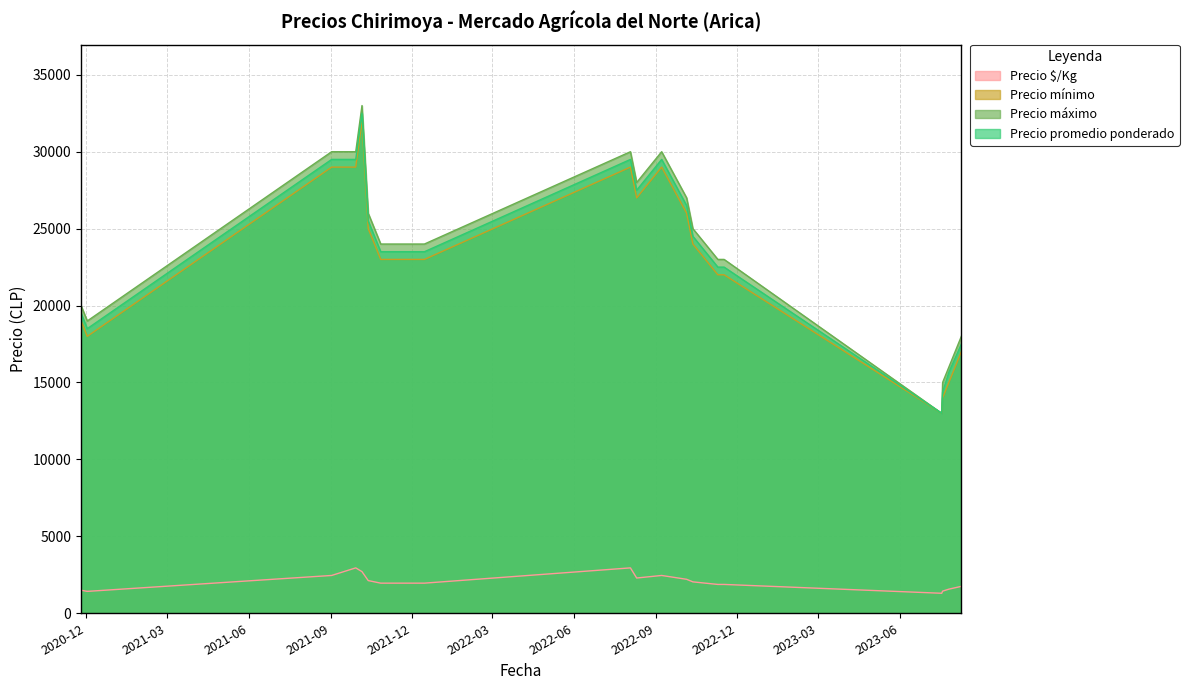

Is the value of Precio promedio ponderado at 2021-10-06 greater than the value of Precio mínimo at 2023-07-18?

Yes